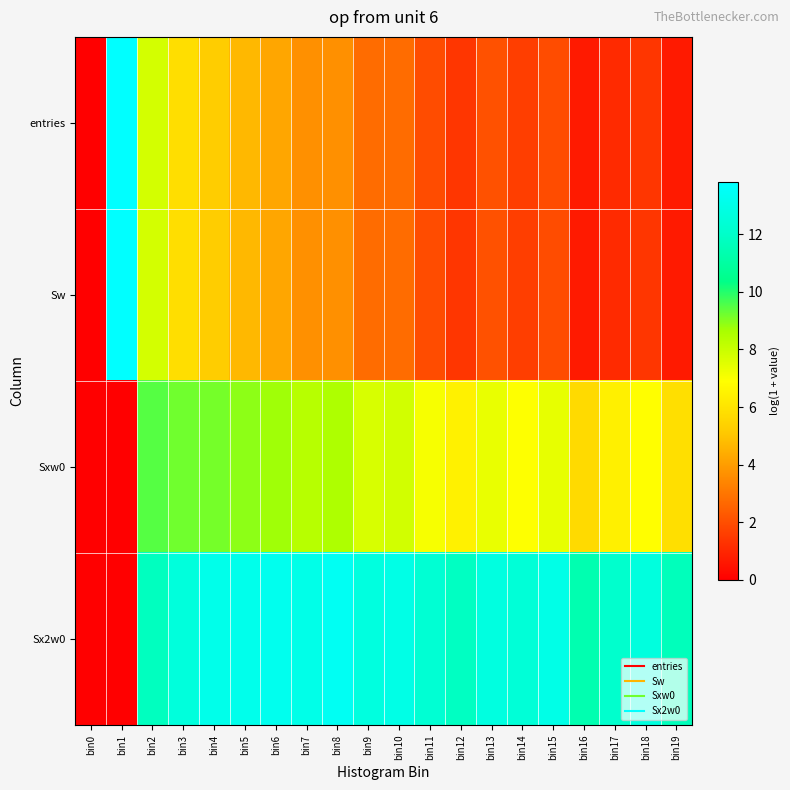

What is the maximum value shown in the chart?

13.8